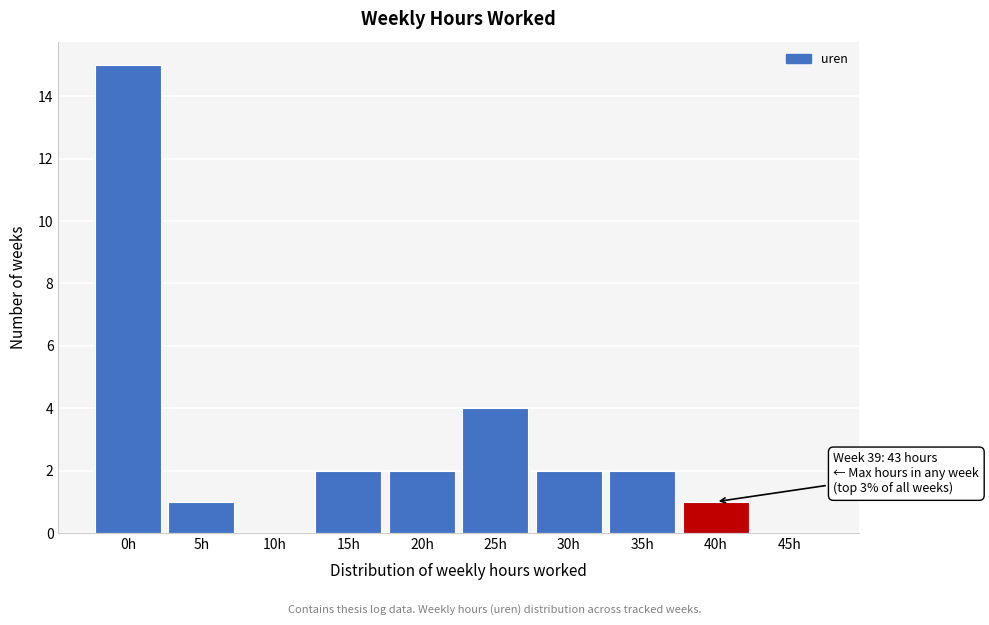

Reading left to right, list all the values displayed in this chart.

0h=15	5h=1	10h=0	15h=2	20h=2	25h=4	30h=2	35h=2	40h=1	45h=0